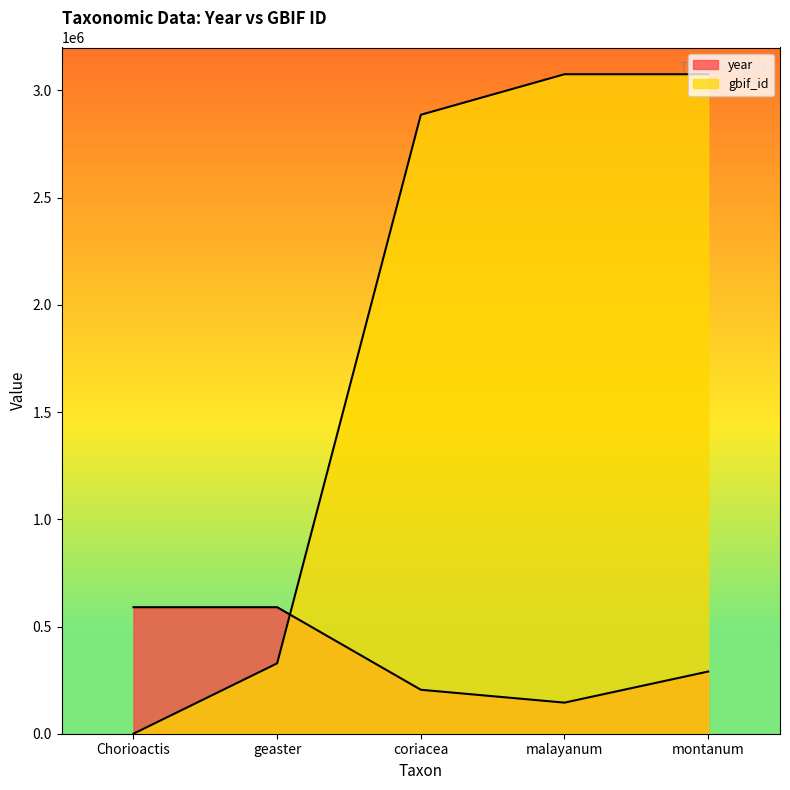

What is the difference between the highest and lowest values at malayanum?

2930317